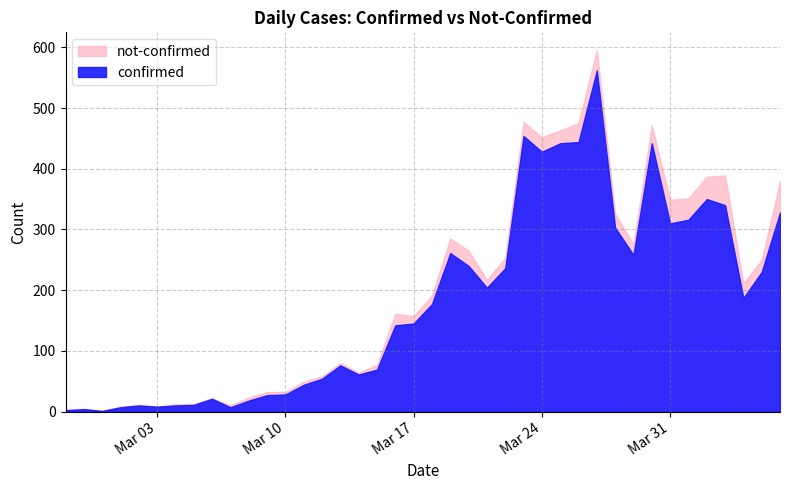

How many lines are shown in the chart?

2